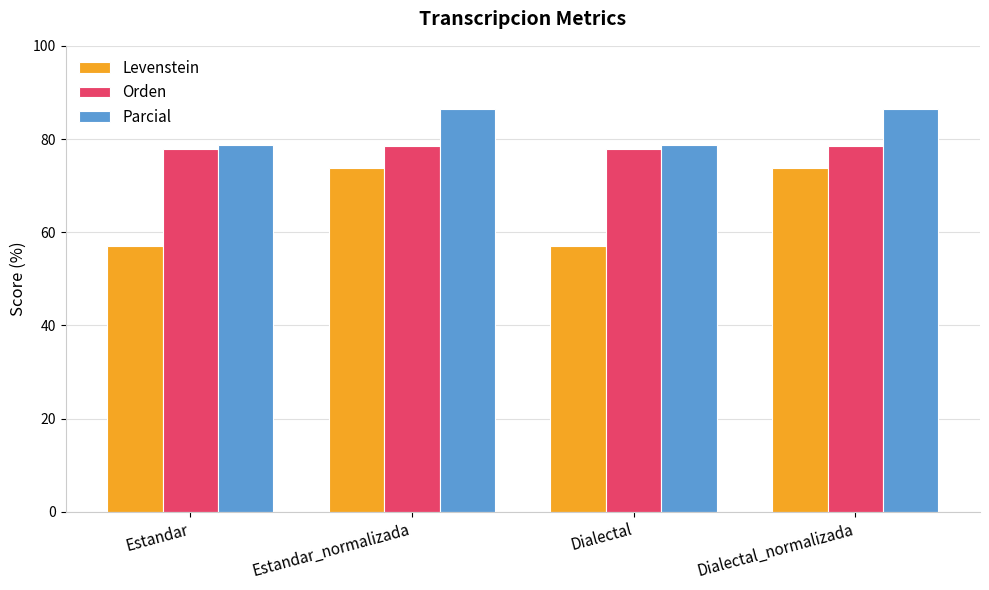

Does the chart contain stacked bars?

No